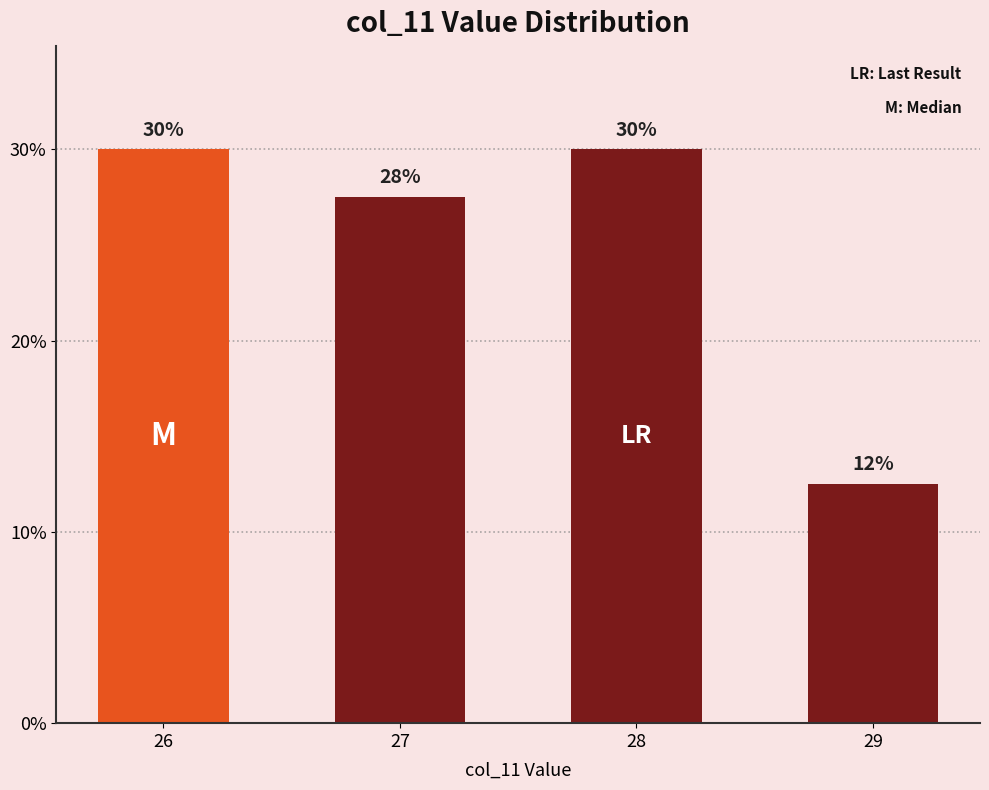

What is the change in value from 27 to 29?

-15.0